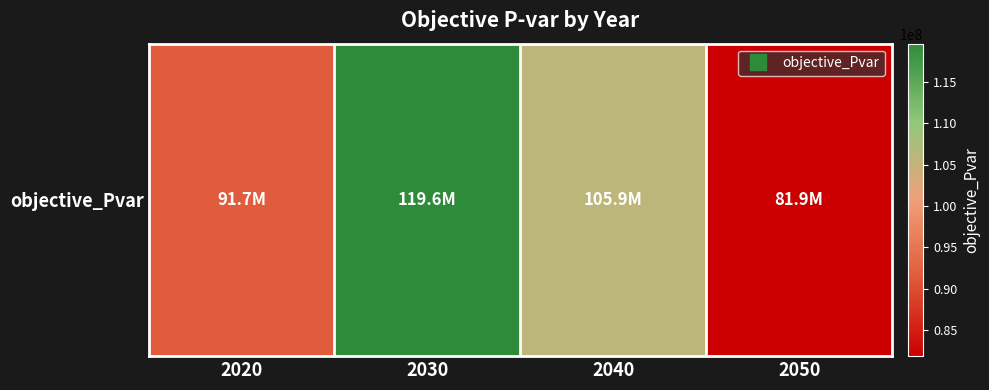

Reading right to left, extract all data points from this chart.

2050=81850650.2	2040=105879574.8	2030=119610755.8	2020=91662874.6